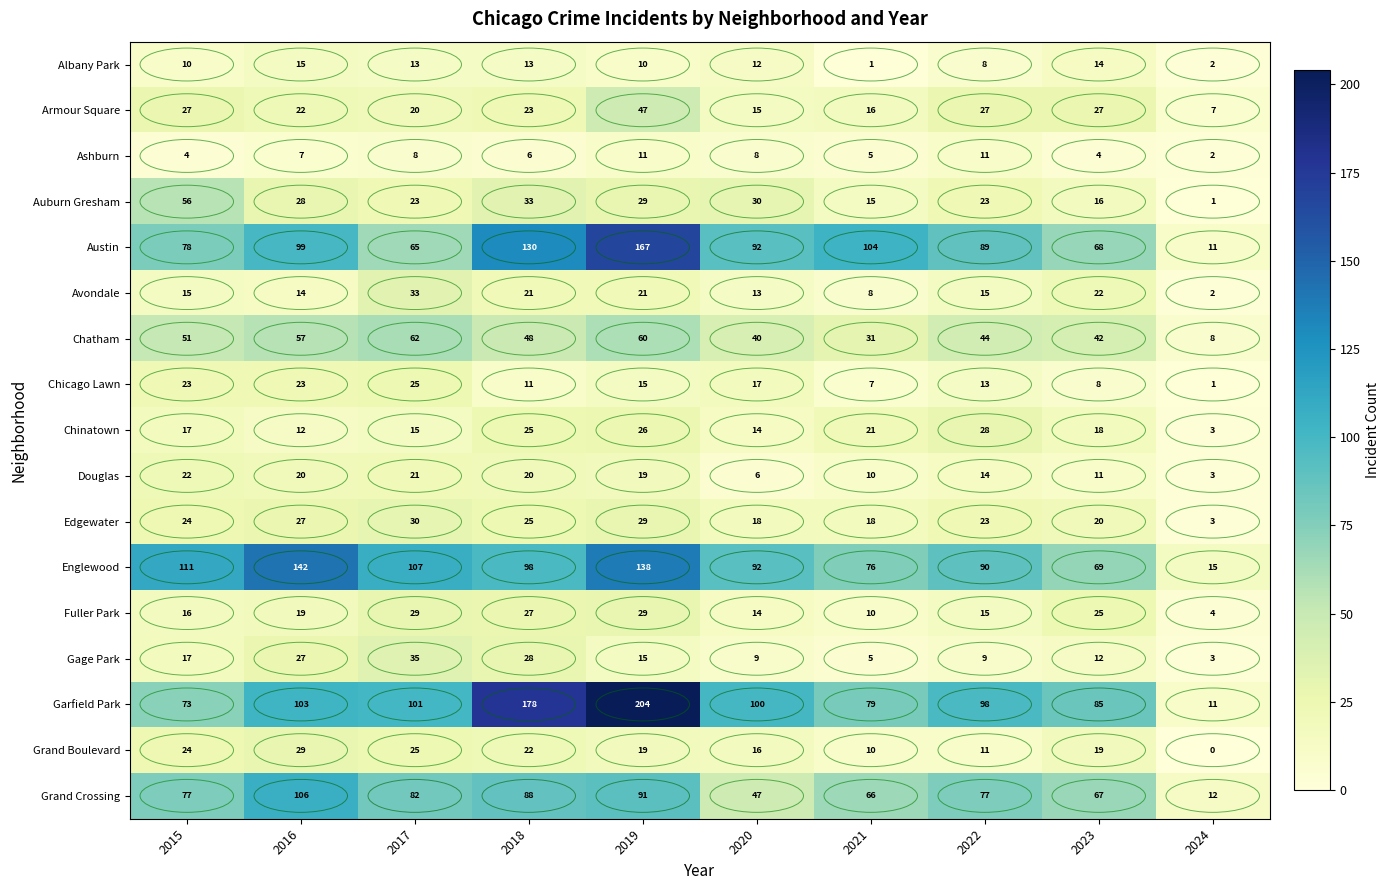

The value of Chinatown at 2020 is 20. True or false?

False